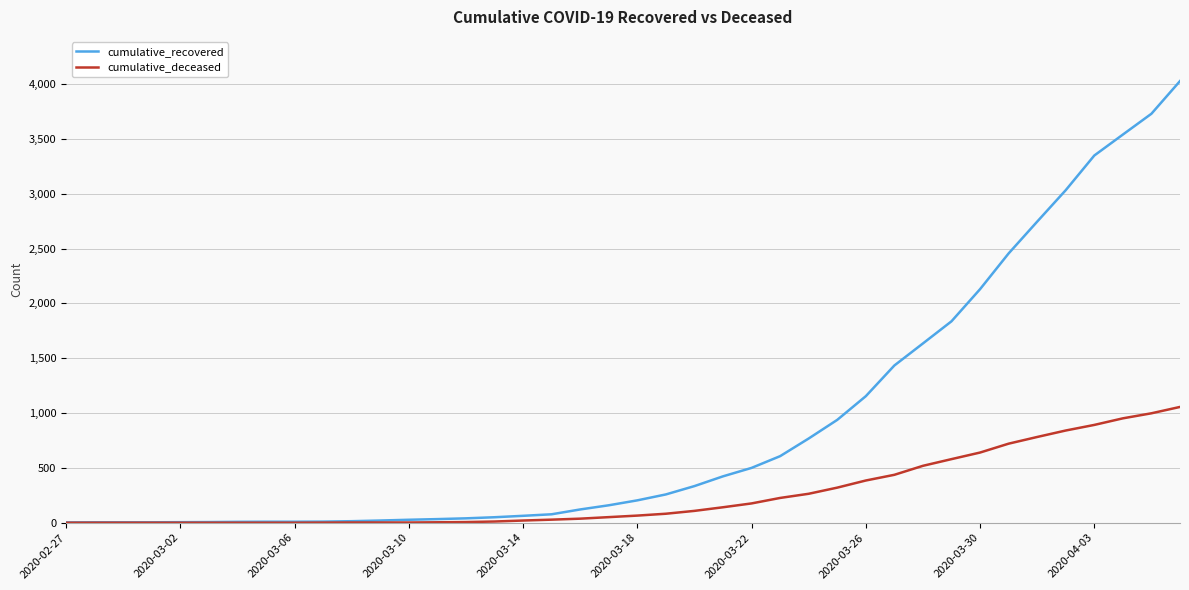

Which series has the widest spread of values?

cumulative_recovered